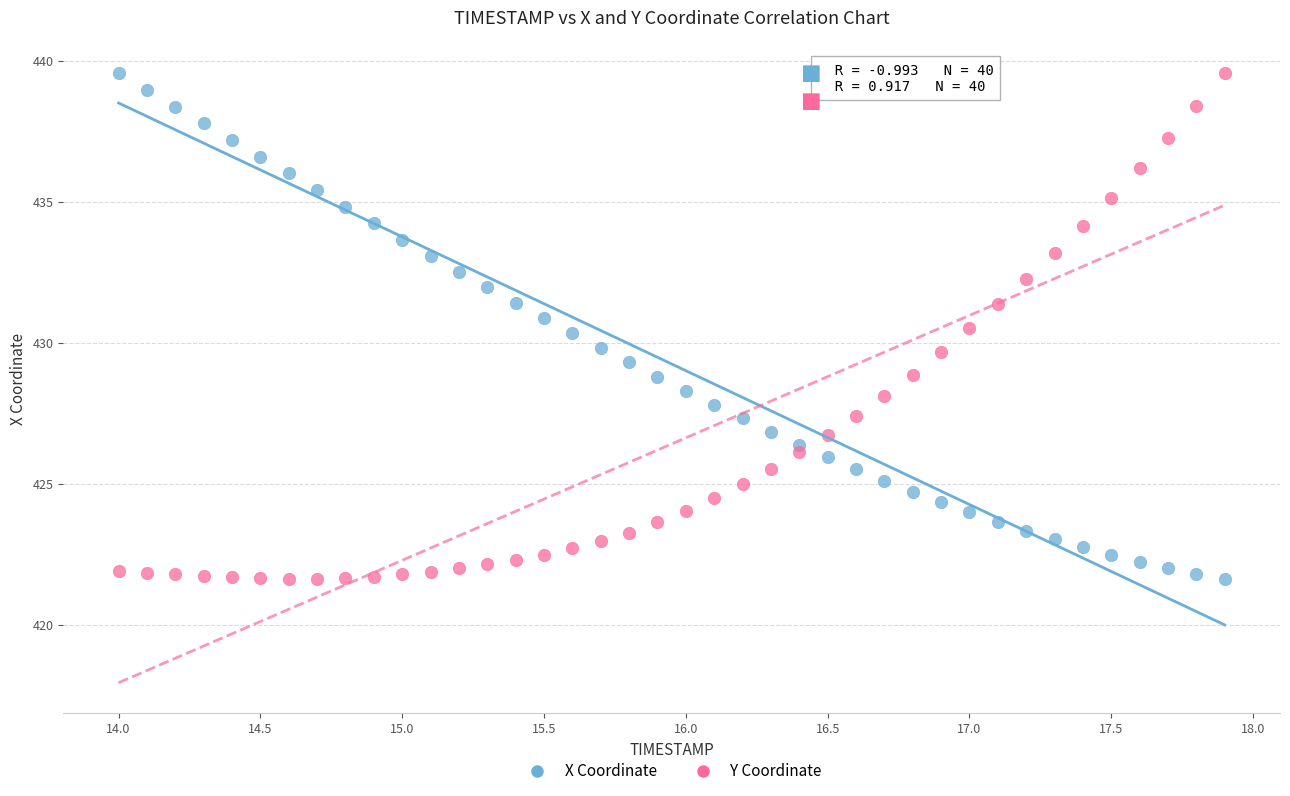

What is the X range (max minus min) for the scatter plot?

3.9